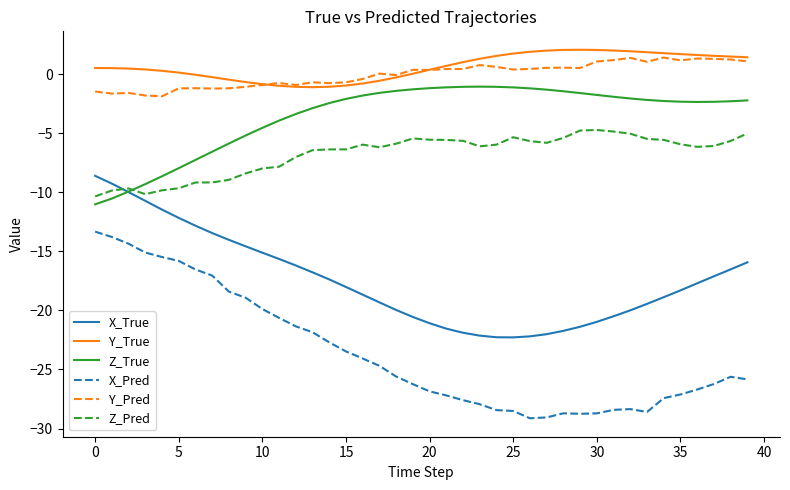

True or false: X_True and Y_Pred cross at least once.

False